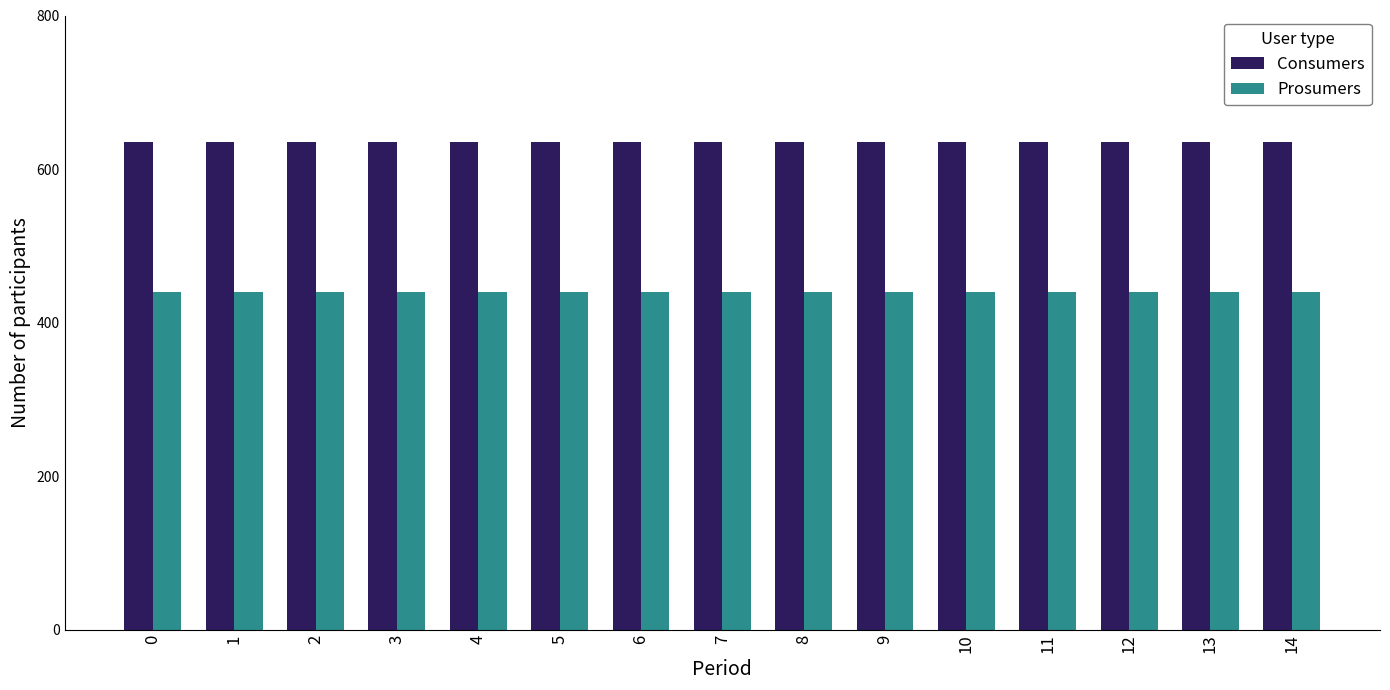

Rank the series at 0 from lowest to highest value.

Prosumers, Consumers